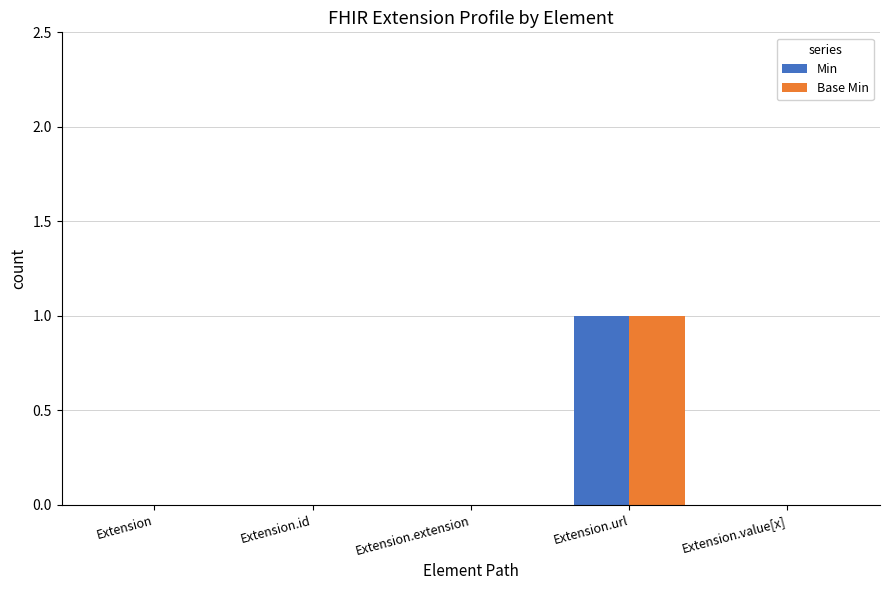

How many Base Min values are between 0 and 1?

5